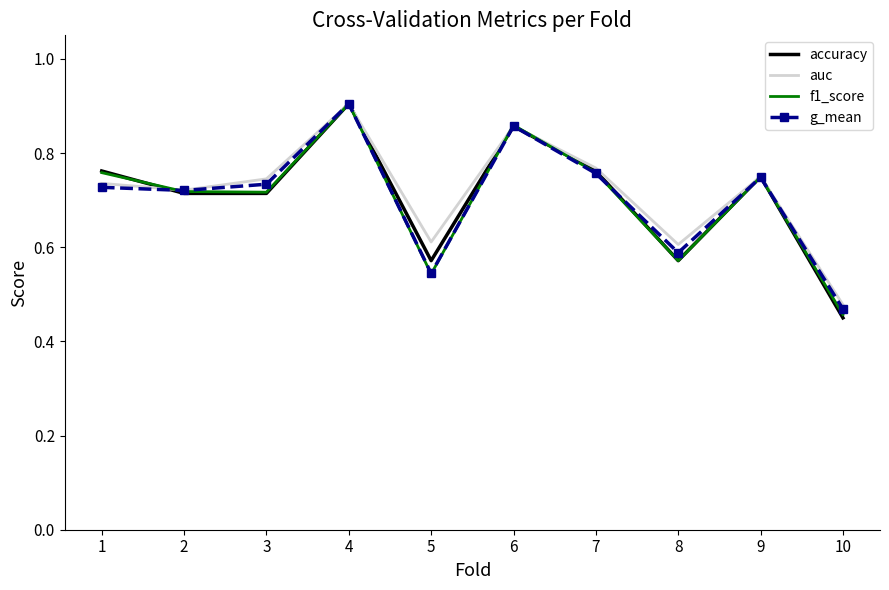

True or false: g_mean has a value of 0.6 at 8.

True